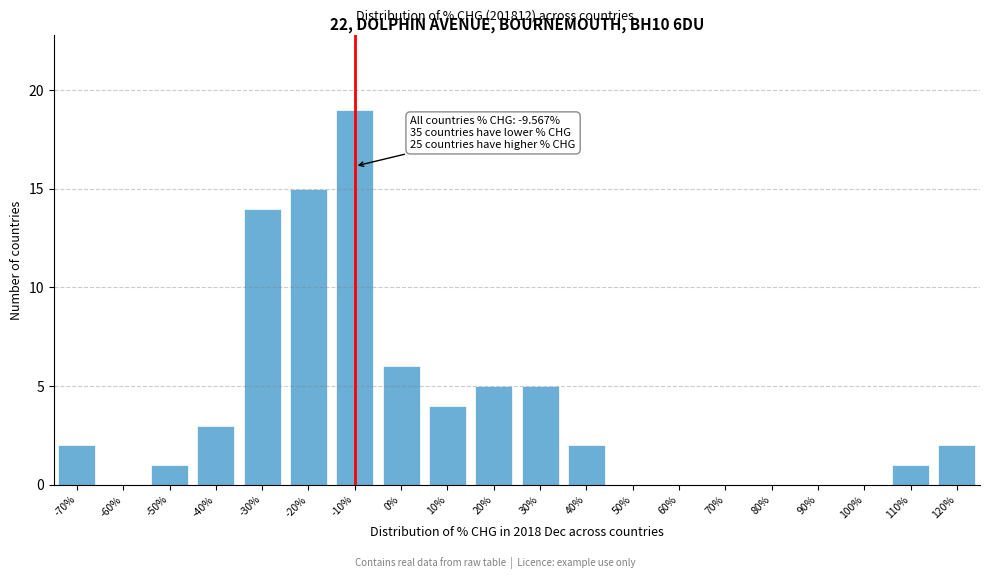

Reading left to right, list all the values displayed in this chart.

-70%=2	-60%=0	-50%=1	-40%=3	-30%=14	-20%=15	-10%=19	0%=6	10%=4	20%=5	30%=5	40%=2	50%=0	60%=0	70%=0	80%=0	90%=0	100%=0	110%=1	120%=2